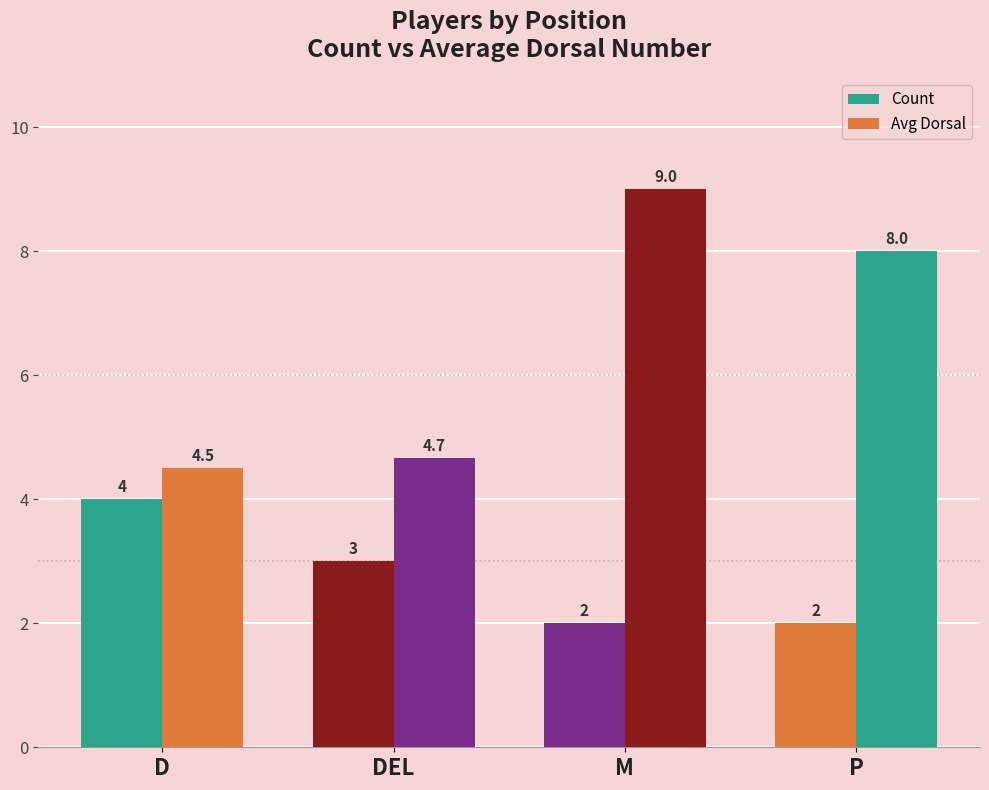

What is the difference between the maximum and minimum values in the Count series?

2.0